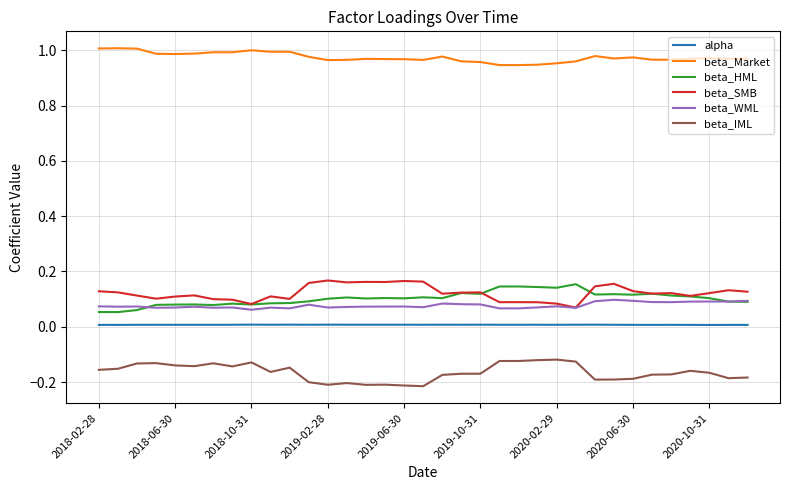

True or false: alpha and beta_HML intersect in this chart.

False